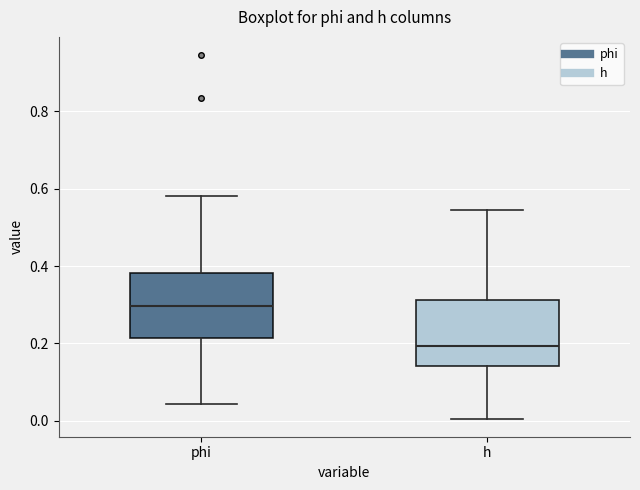

Where is the lower edge of the box for h on the y-axis? The values are not printed on the chart, so give them approximately, as read against the axis.

0.14